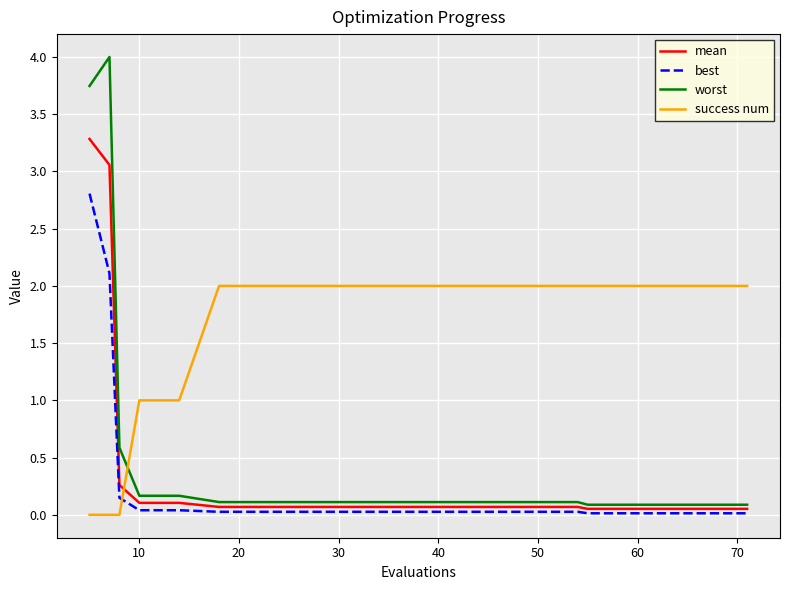

Which series has the widest spread of values?

worst